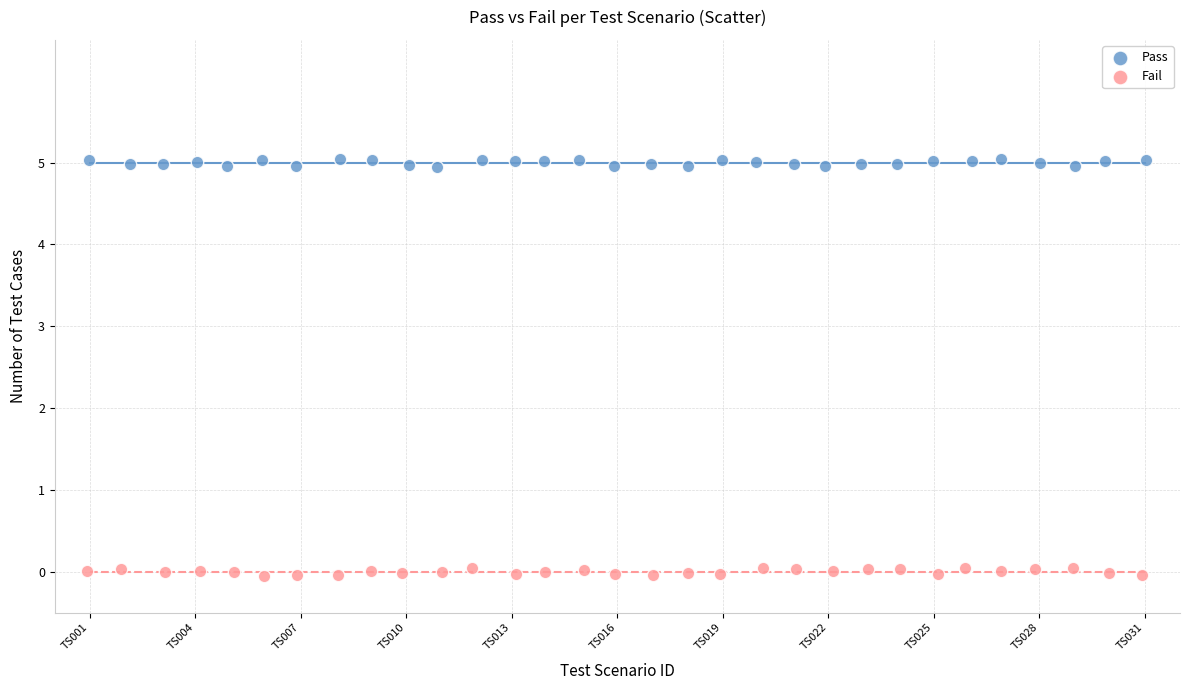

Which series reaches the maximum Y coordinate?

Pass